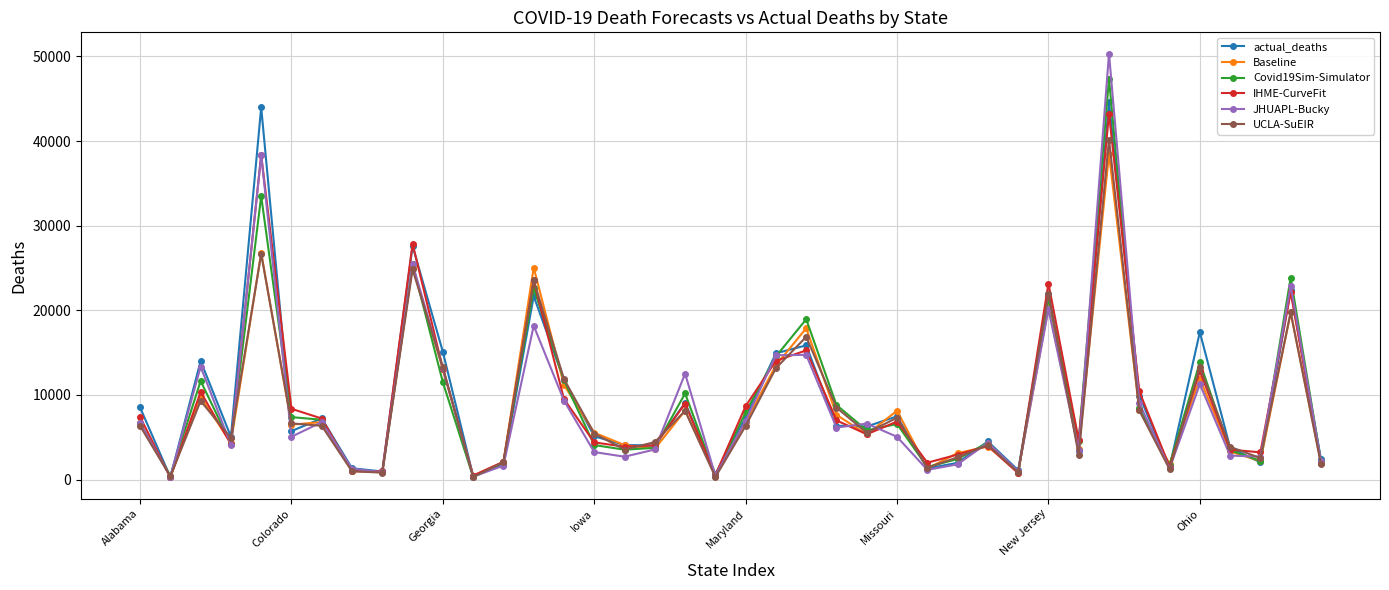

What is the value of the Covid19Sim-Simulator point at the 16th from the left?

4071.4